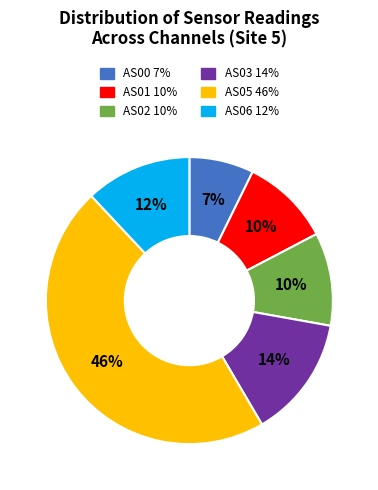

To the nearest percent, what is the combined percentage of AS05 and AS02?

57%